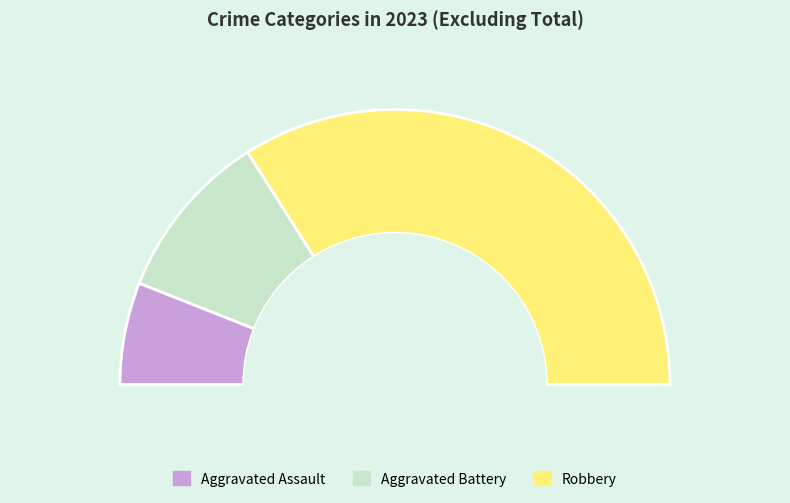

What percentage is the Aggravated Assault slice, to the nearest percent?

12%